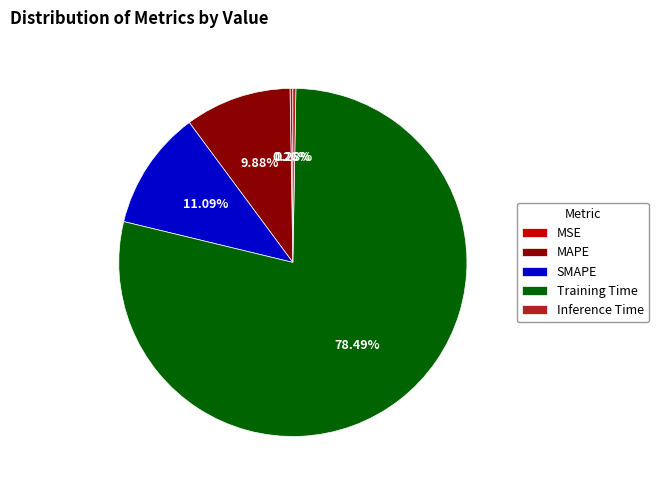

To the nearest percent, what is the difference between the largest and smallest slice percentages?

78%